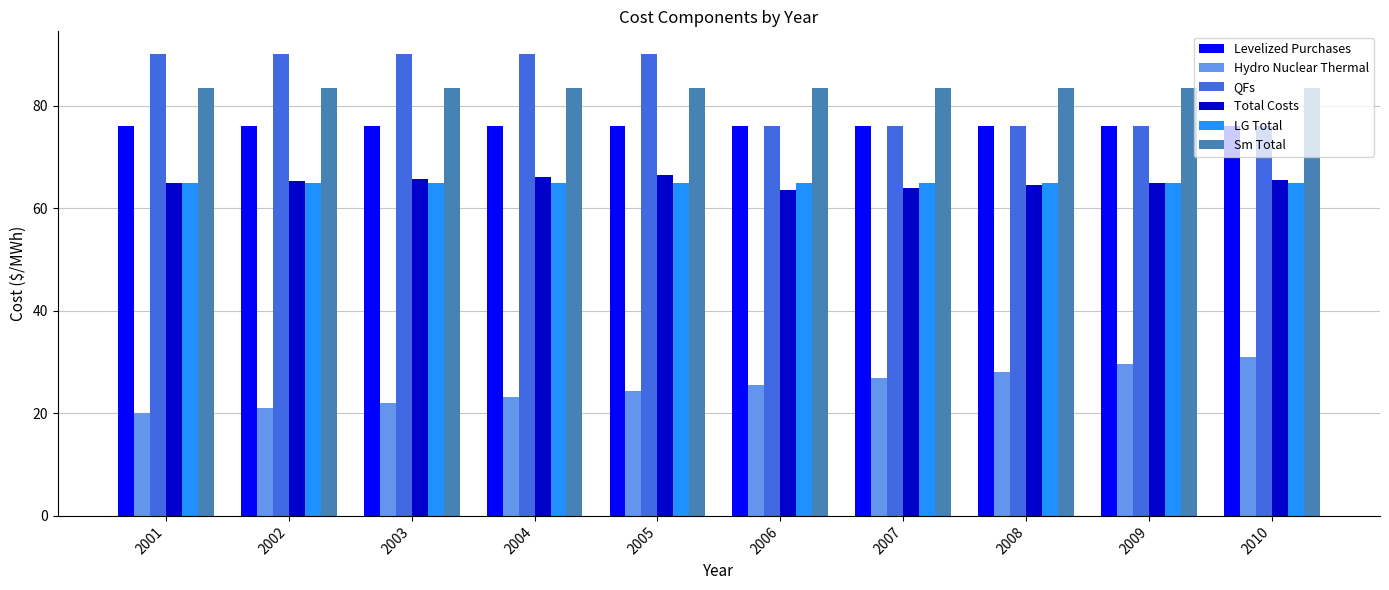

True or false: Total Costs has a value of 65.3 at 2002.

True